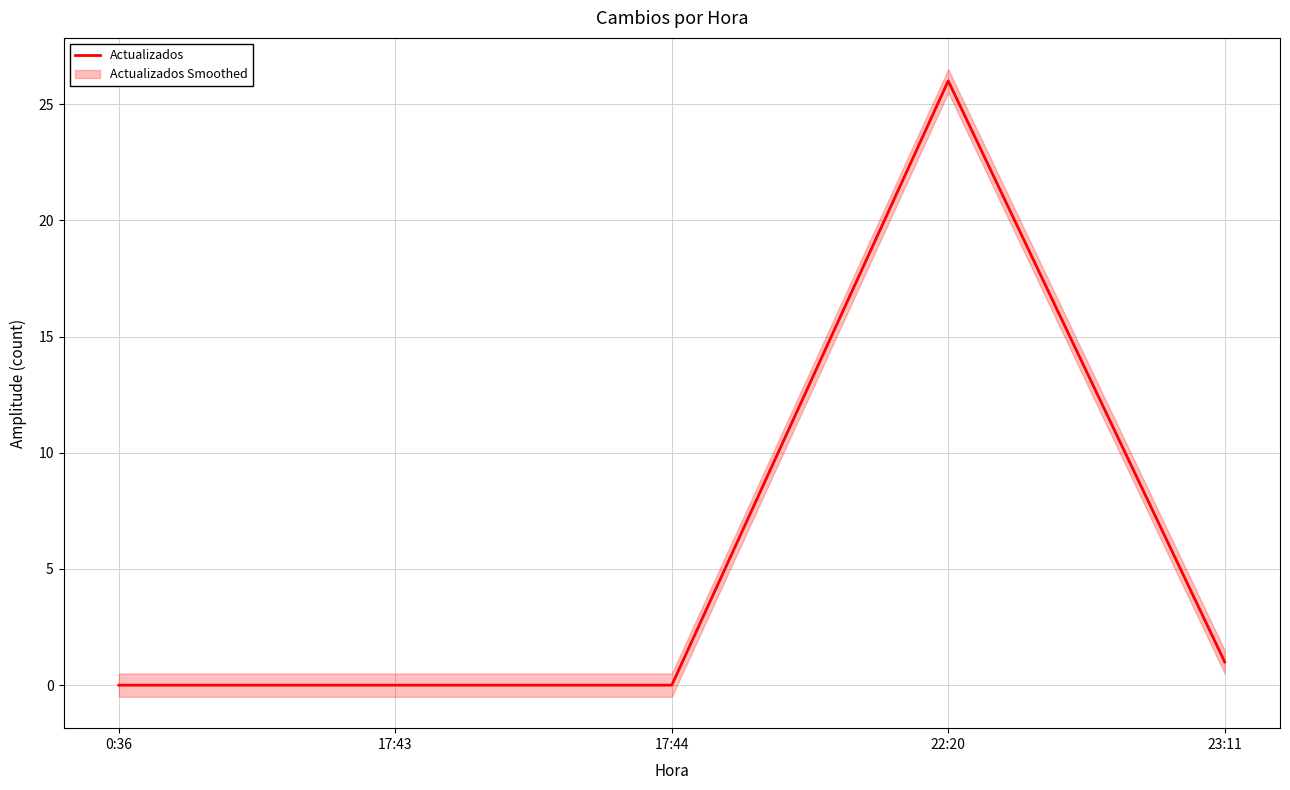

What is the difference between the second highest and second lowest values?

1